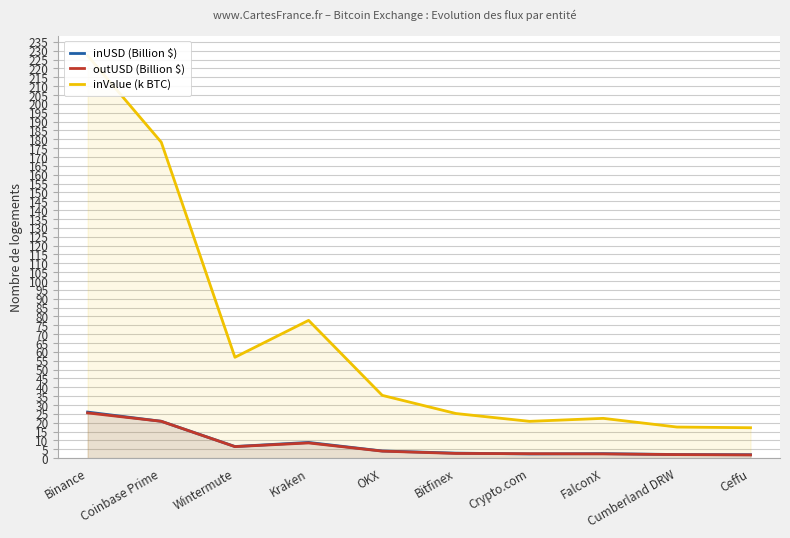

What is the highest value of the inUSD (Billion $) series?

26.0